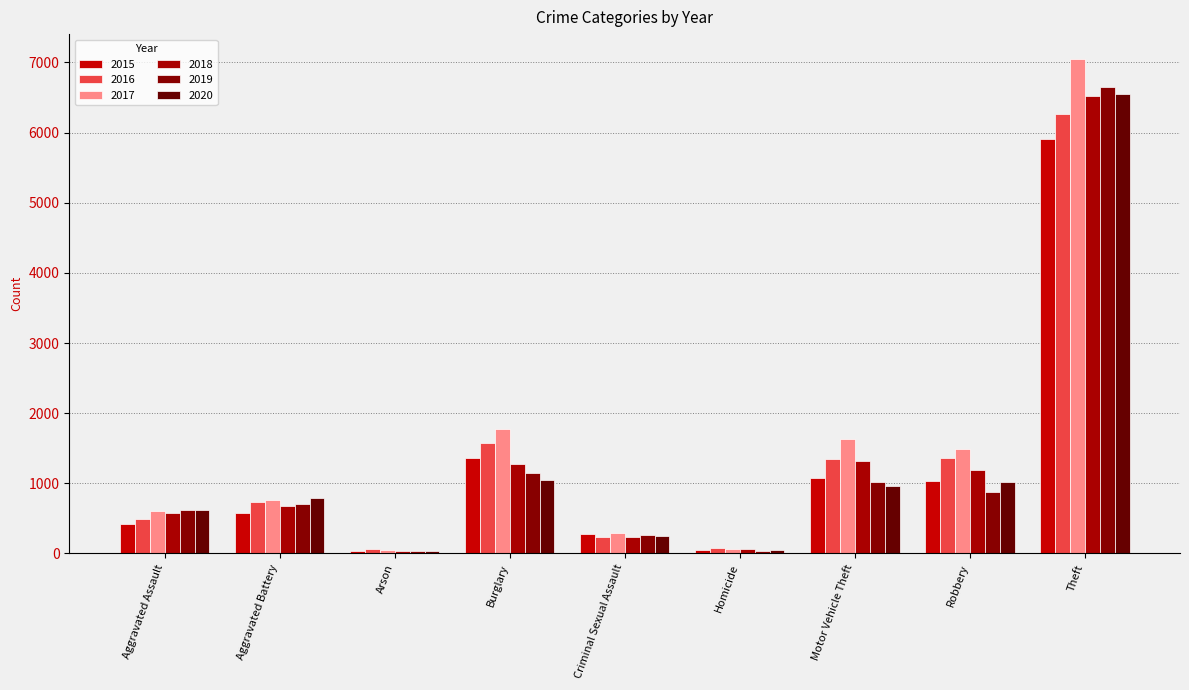

At how many categories does at least one series exceed 5182?

1